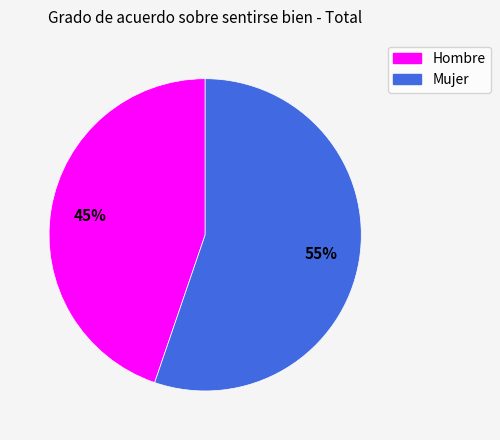

Is it true that Hombre is 45% of the pie?

True